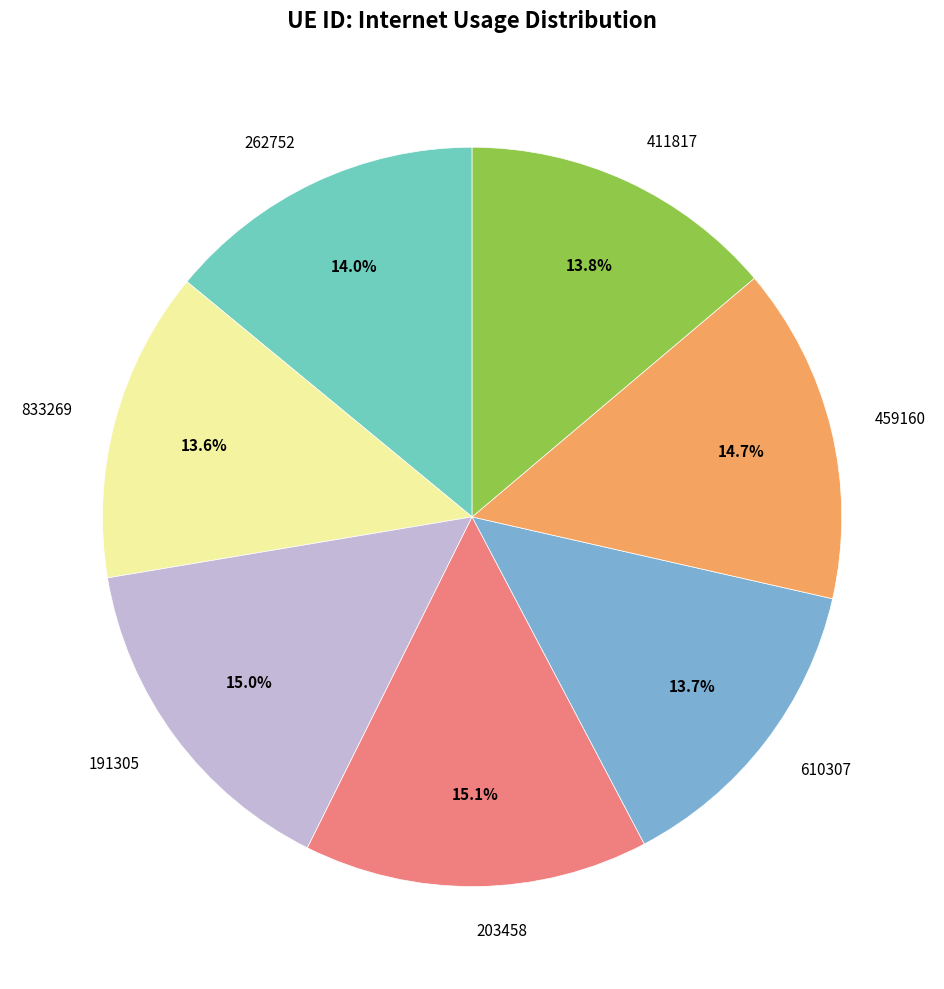

What portion of the pie excludes 203458?

84.9%